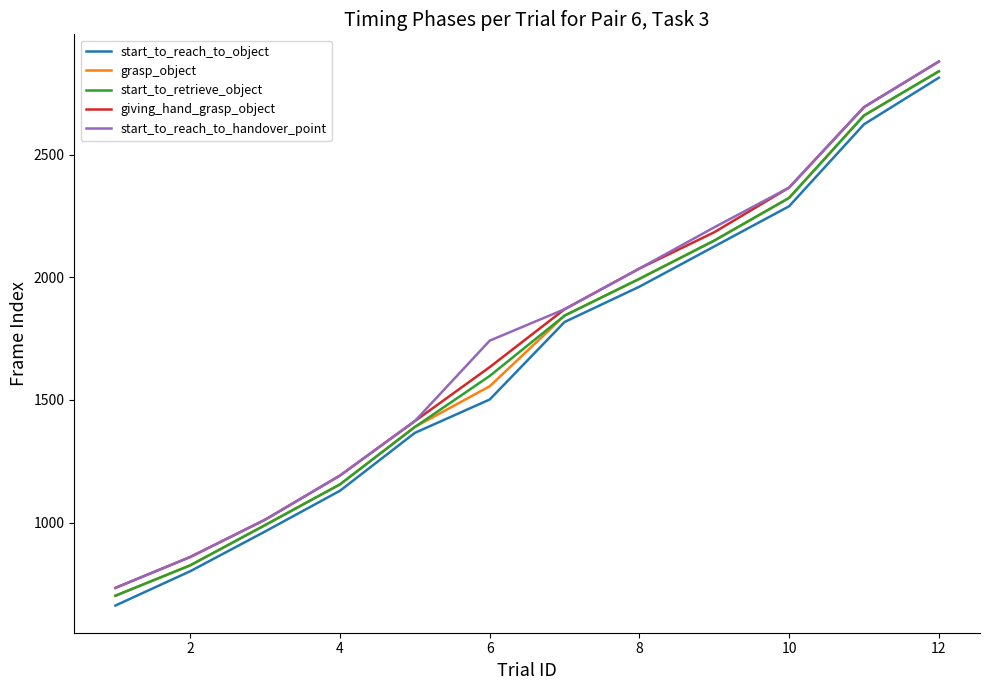

What is the maximum value shown in the chart?

2880